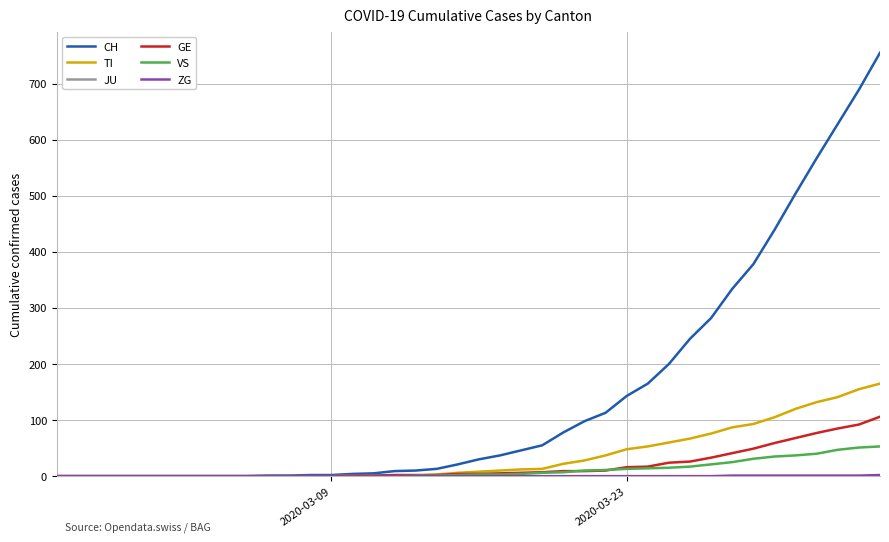

What is the maximum value shown in the chart?

755